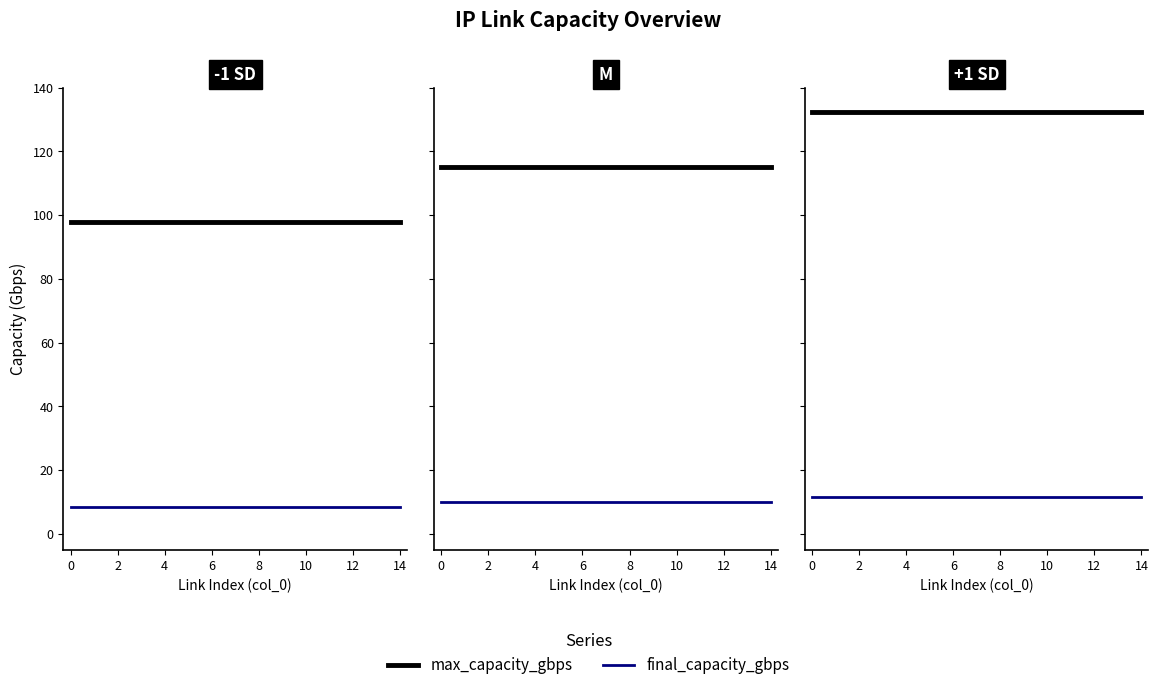

Which series has the widest spread of values?

max_capacity_gbps